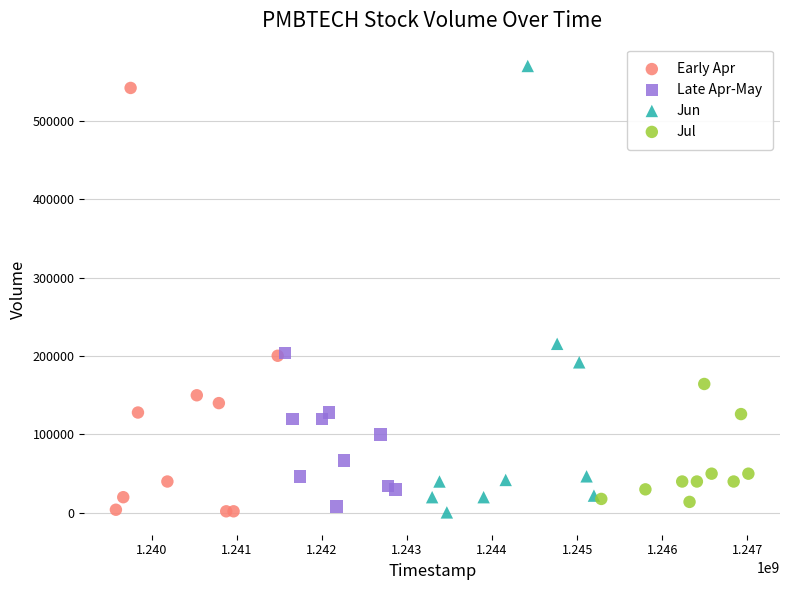

Which series has the largest Y range (max minus min)?

Jun